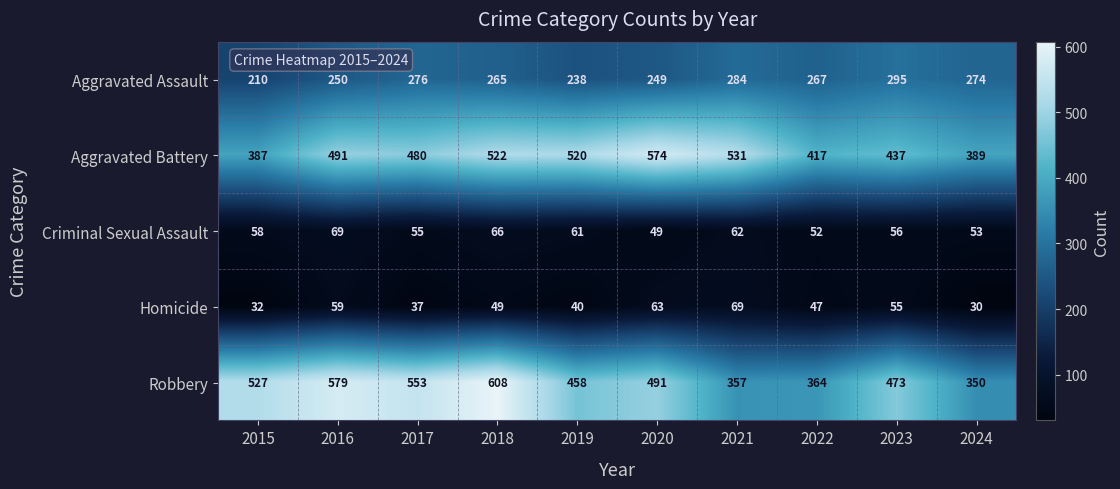

Rank the categories by Homicide value from lowest to highest.

2024, 2015, 2017, 2019, 2022, 2018, 2023, 2016, 2020, 2021